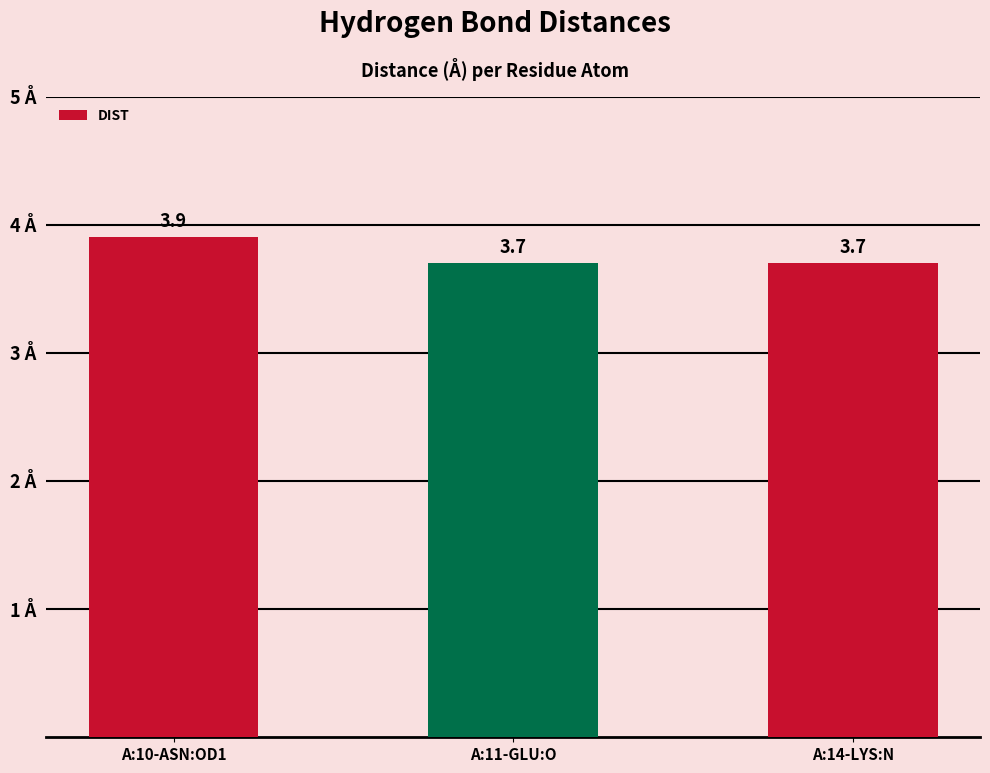

Are the bars grouped side by side (vs. stacked)?

No